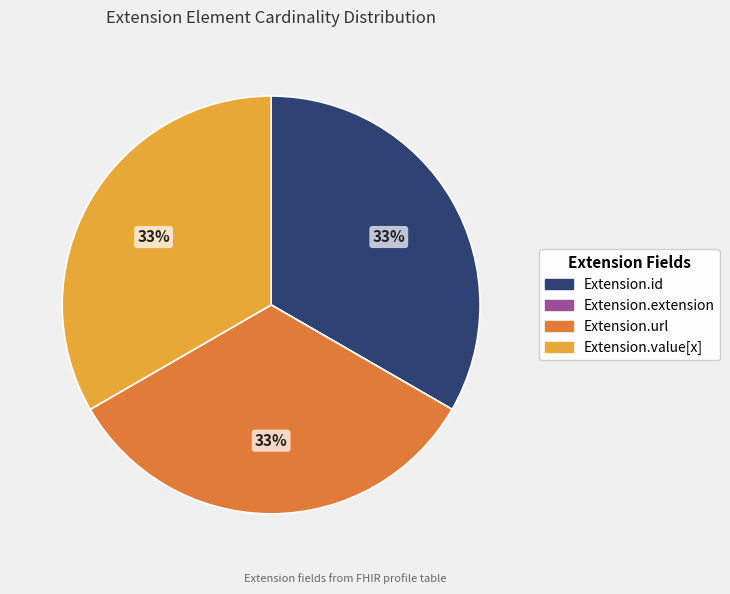

True or false: Extension.url accounts for 19% of the total.

False